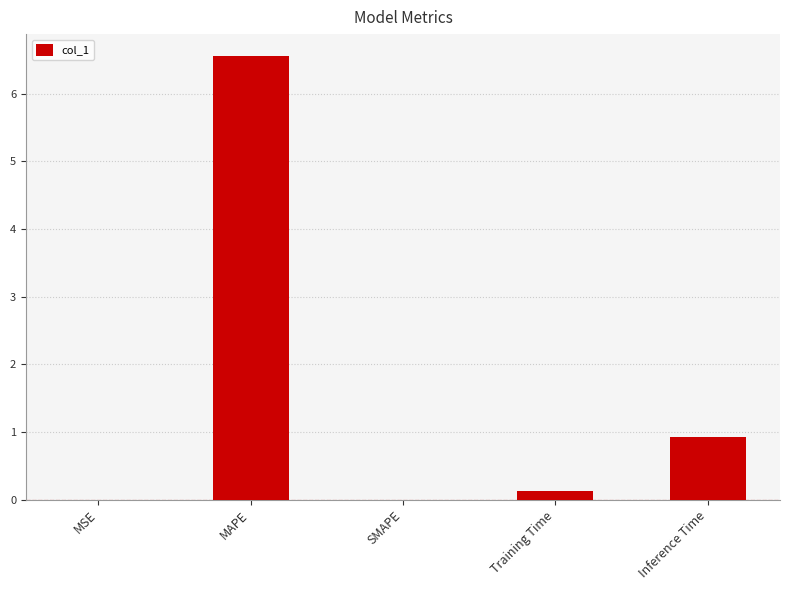

True or false: the data shows 1.7 at Inference Time.

False